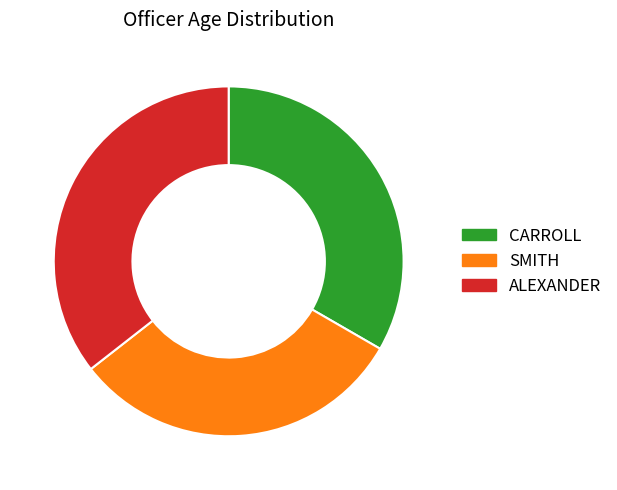

Rank the categories by value from lowest to highest.

SMITH, CARROLL, ALEXANDER